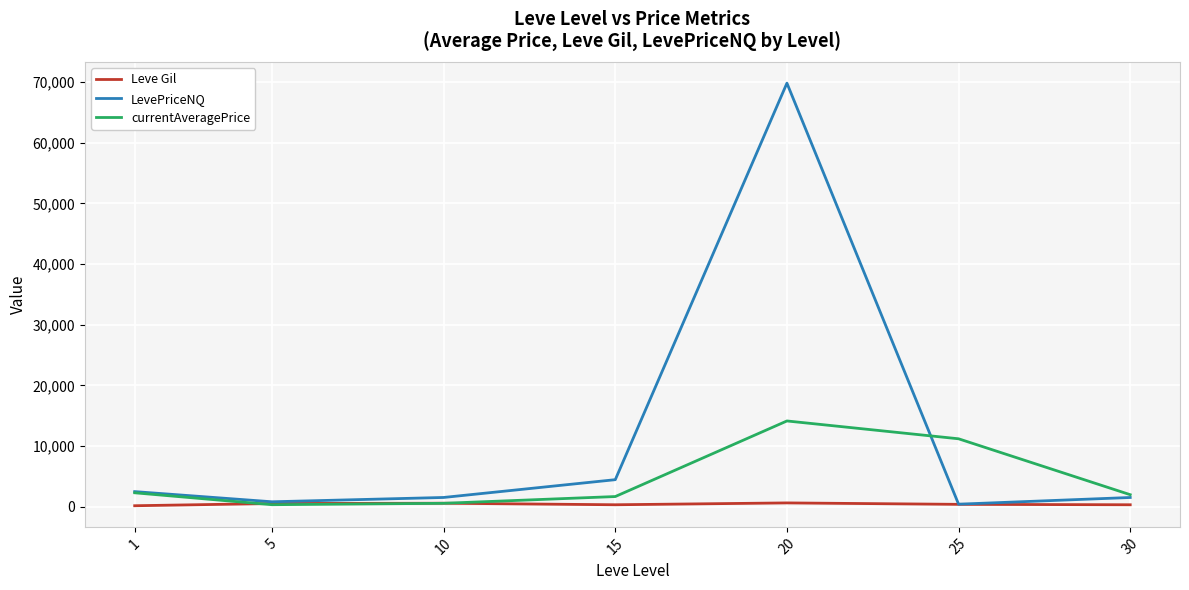

What is the difference between the Leve Gil values at 30 and 5?

205.8